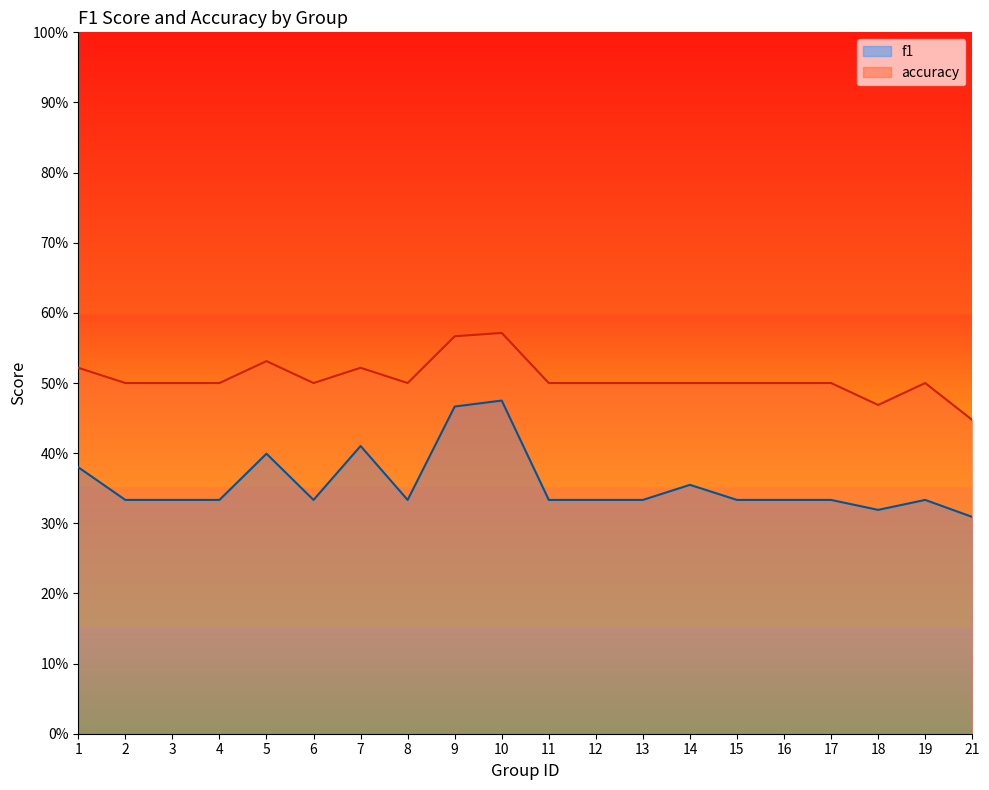

What is the minimum value shown in the chart?

0.3